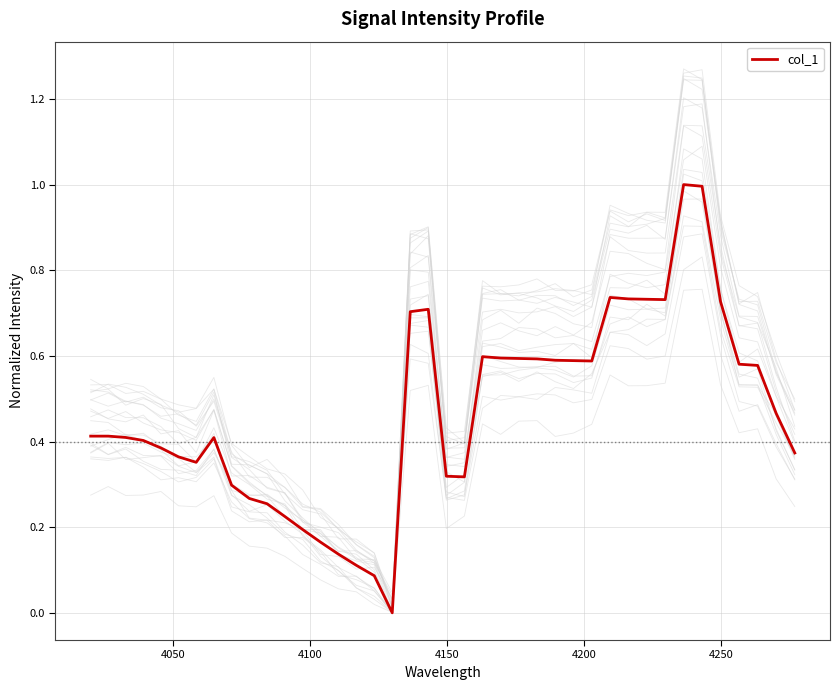

What is the value of the 27th point from the left?

0.6